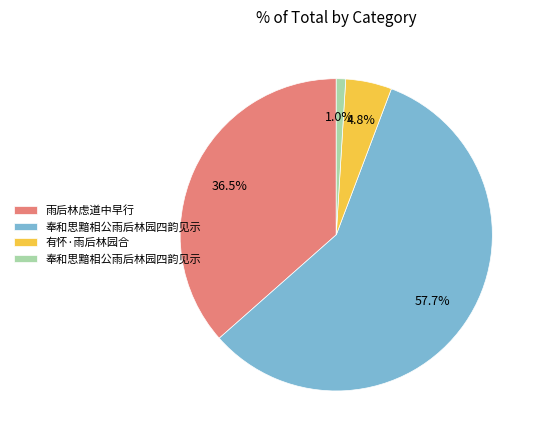

Is there any slice that represents more than half of the pie?

Yes